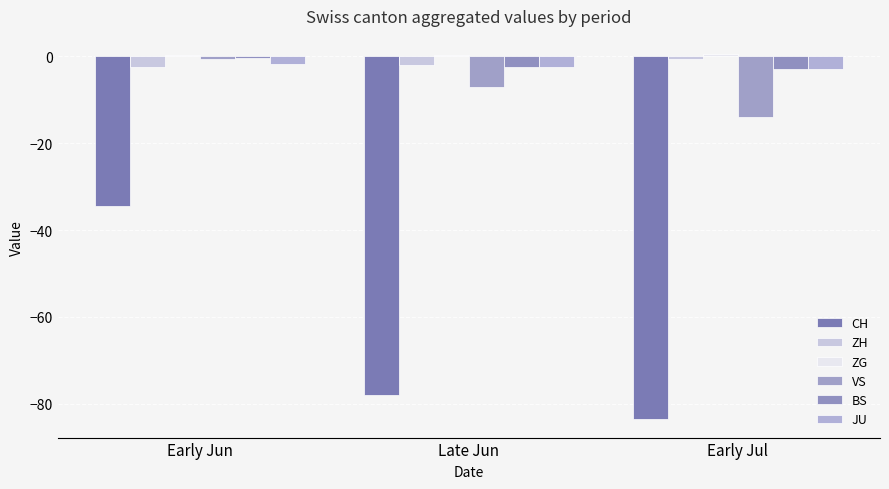

Which series changed the most between Late Jun and Early Jul?

VS